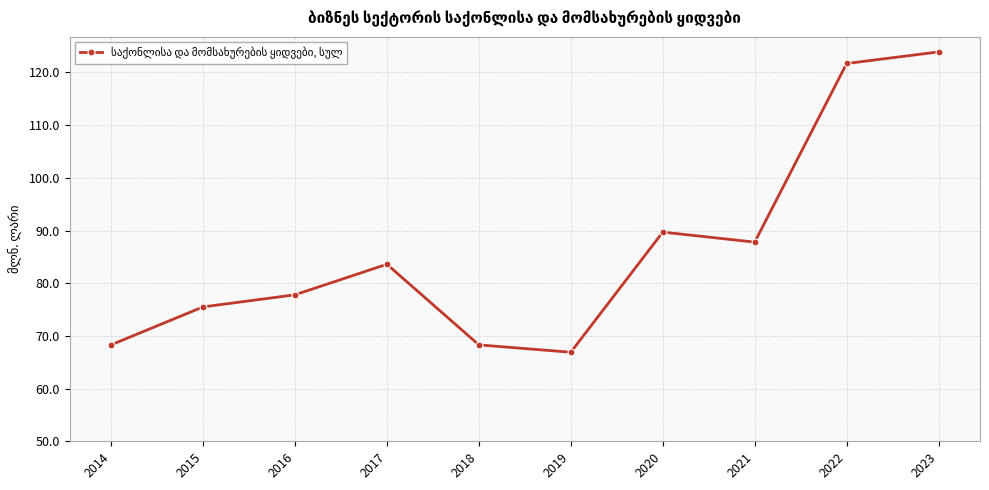

What is the value of the 2nd point from the left?

75.5